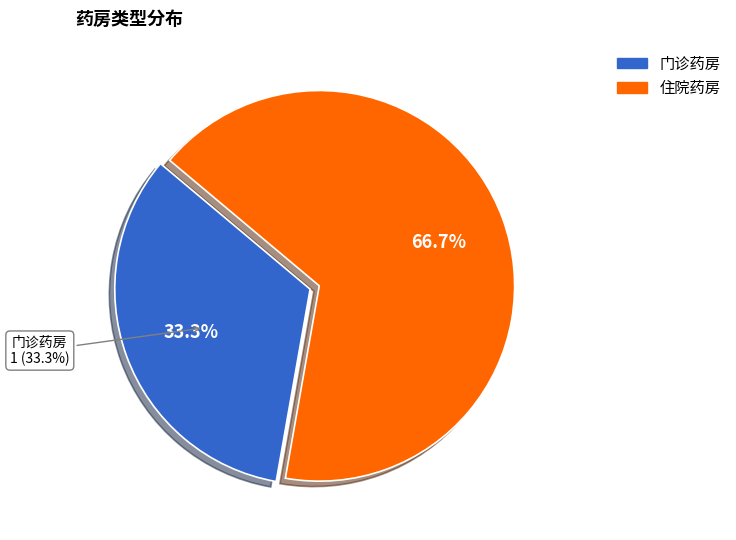

The 门诊药房 slice represents 20% of the pie. True or false?

False